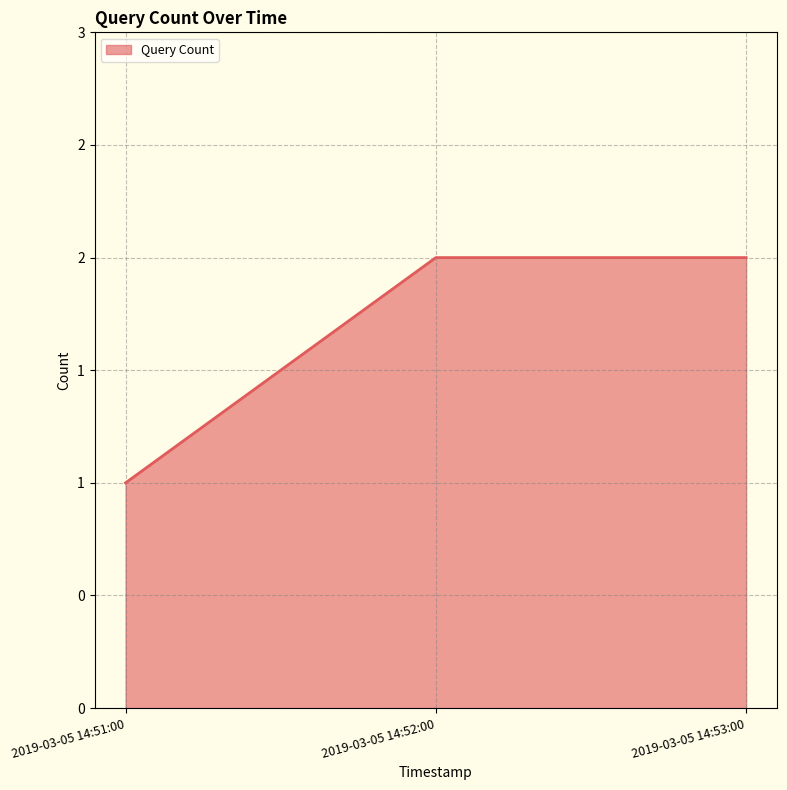

At which category does the chart reach its peak across all series?

2019-03-05 14:52:00